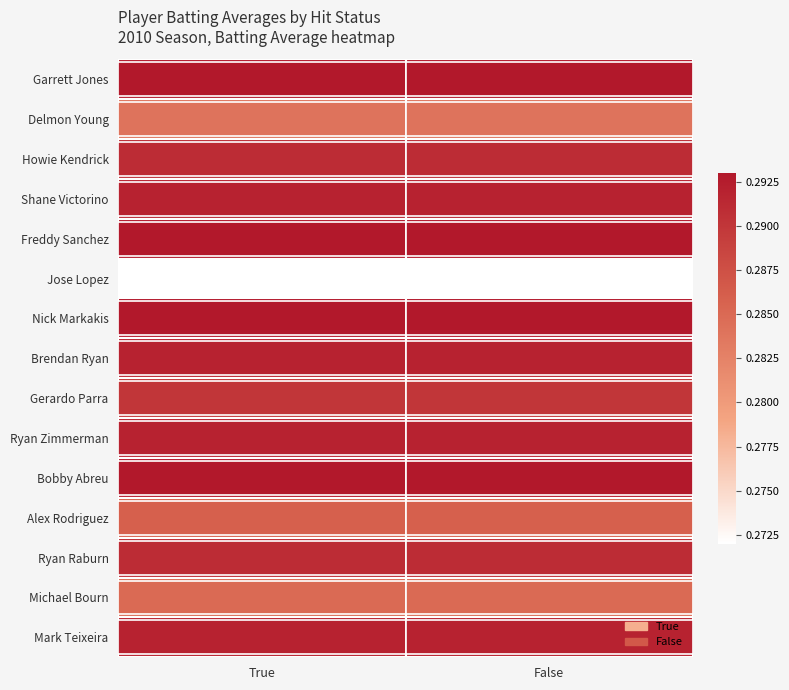

What is the total value across all series at True?

4.3